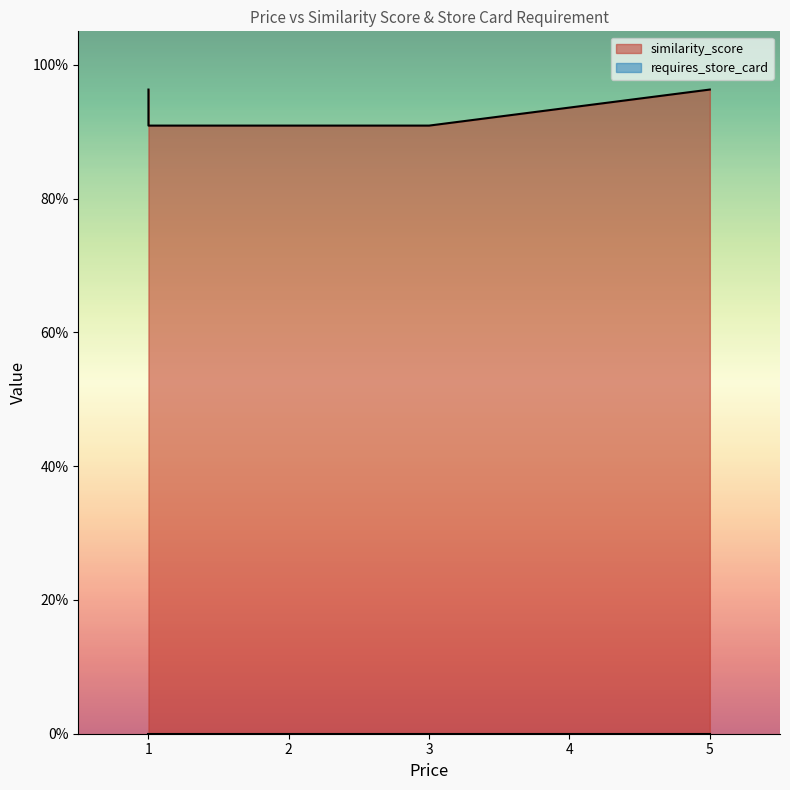

True or false: requires_store_card and similarity_score cross at least once.

False